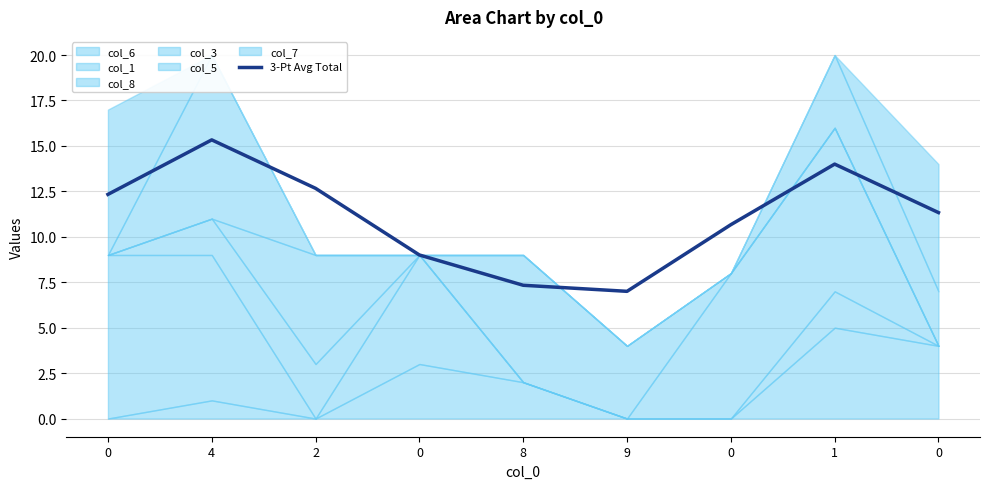

Where is the first local minimum?

9